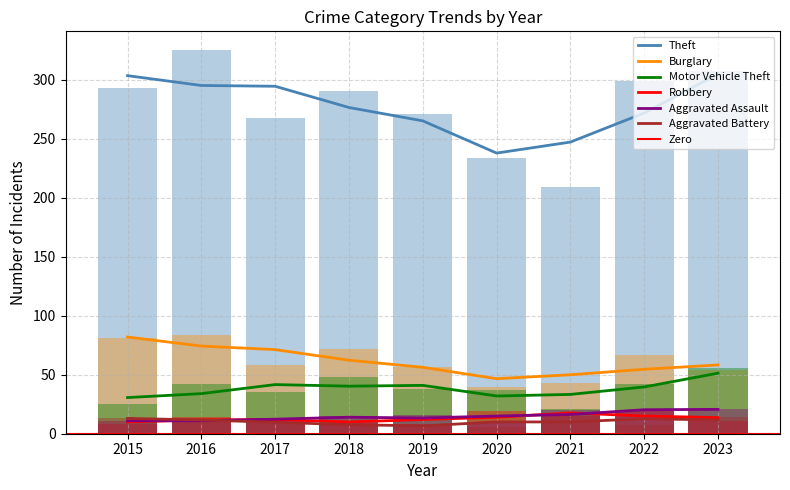

What is the sum of all Aggravated Battery values?

93